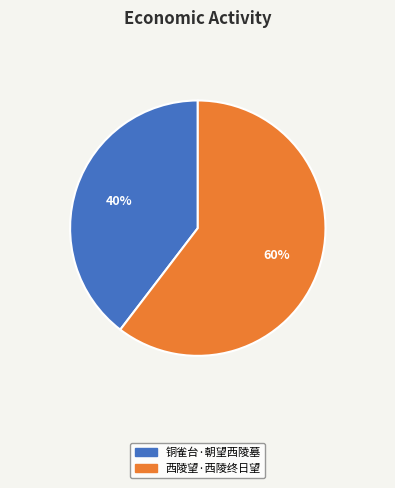

Which slice is the largest?

西陵望·西陵终日望